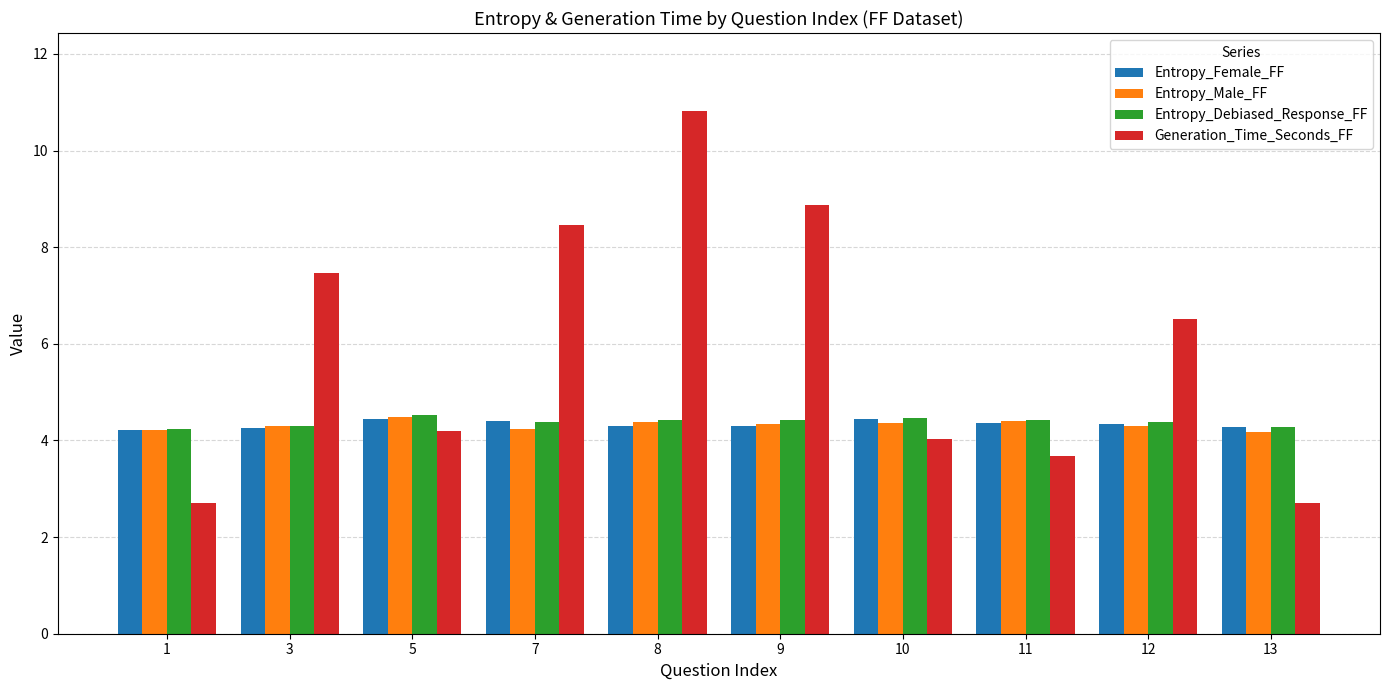

What is the sum of all Entropy_Debiased_Response_FF values?

43.8